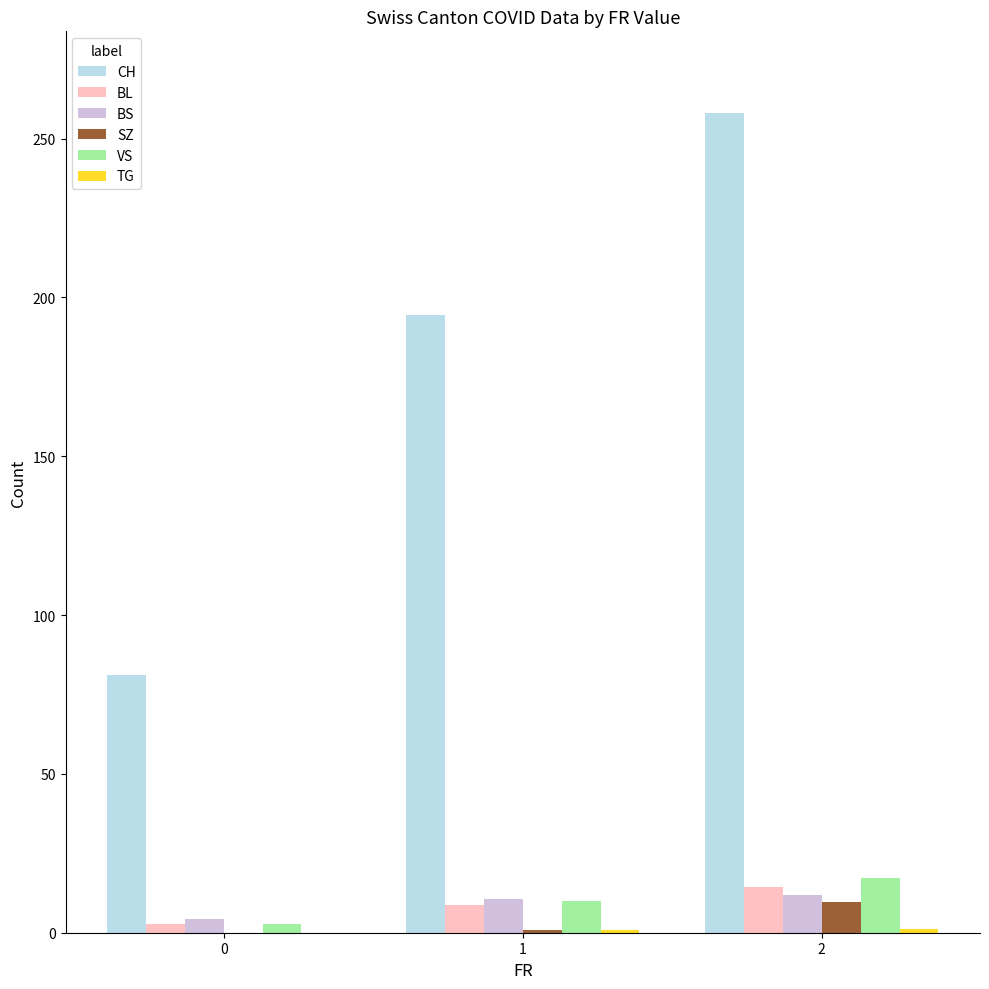

Which series has the largest total across all categories?

CH